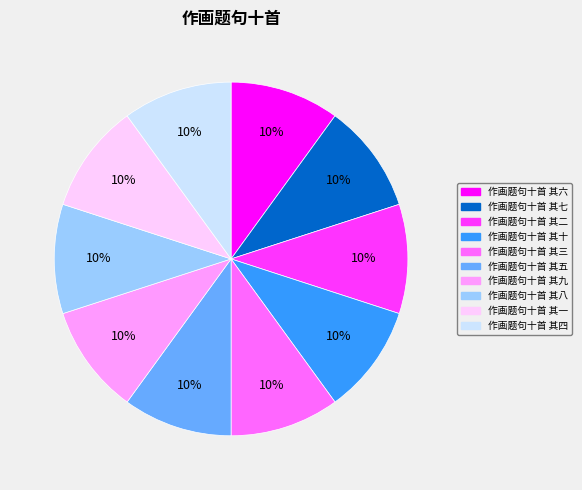

Is the sum of 作画题句十首 其八 and 作画题句十首 其三 greater than half?

No